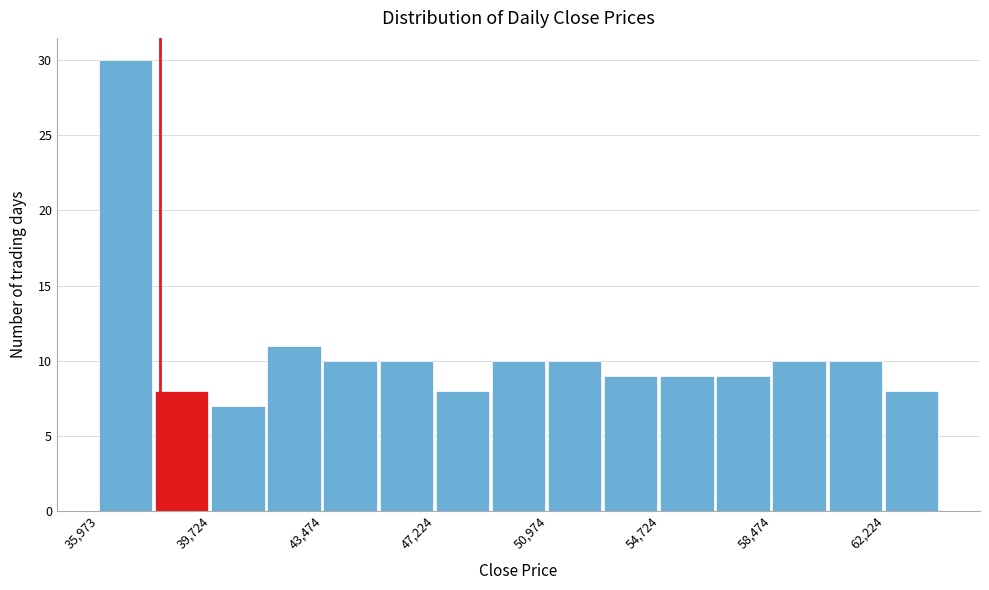

Around what value on the x-axis is the tallest bar? Give the approximate position of its centre, as read against the axis.

37000